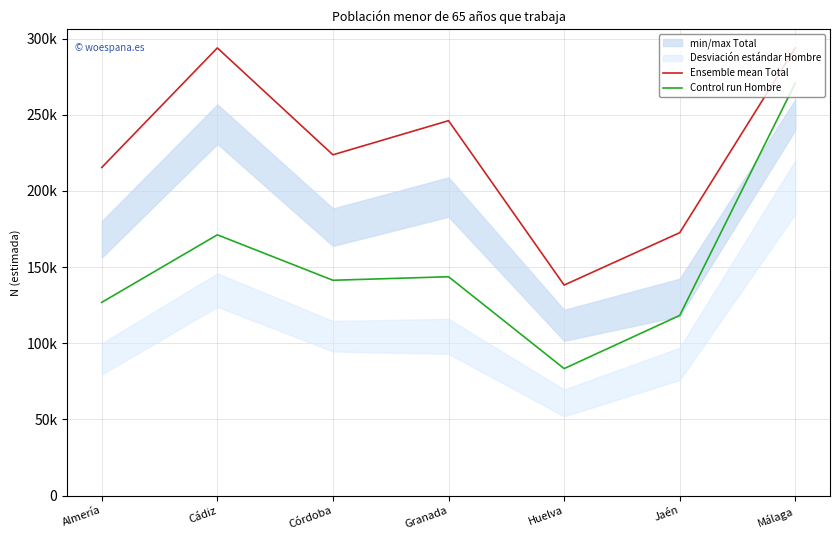

Does the chart display data point markers on the line(s)?

No